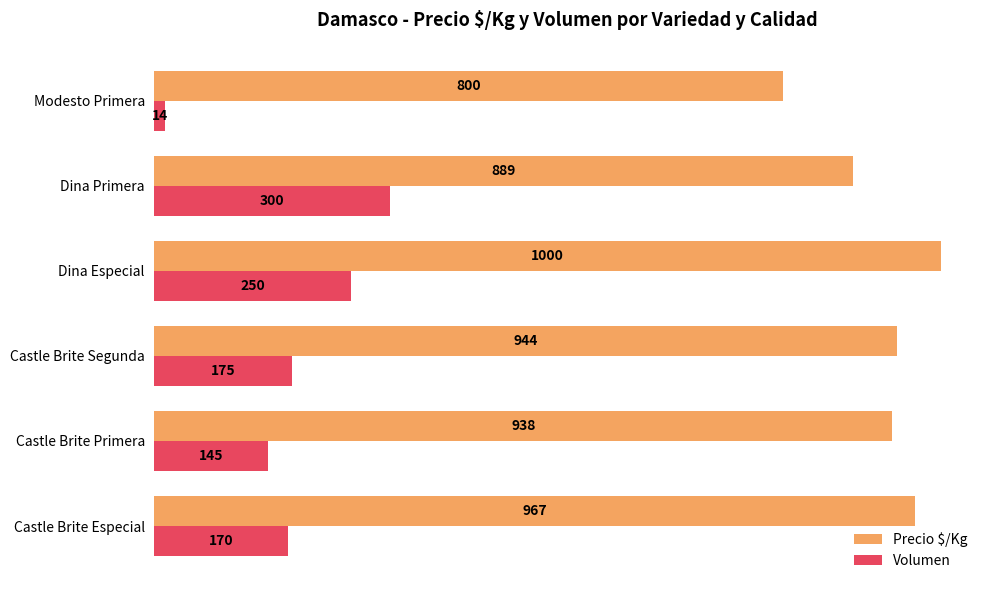

At which category is the sum across all series the highest?

Dina Especial